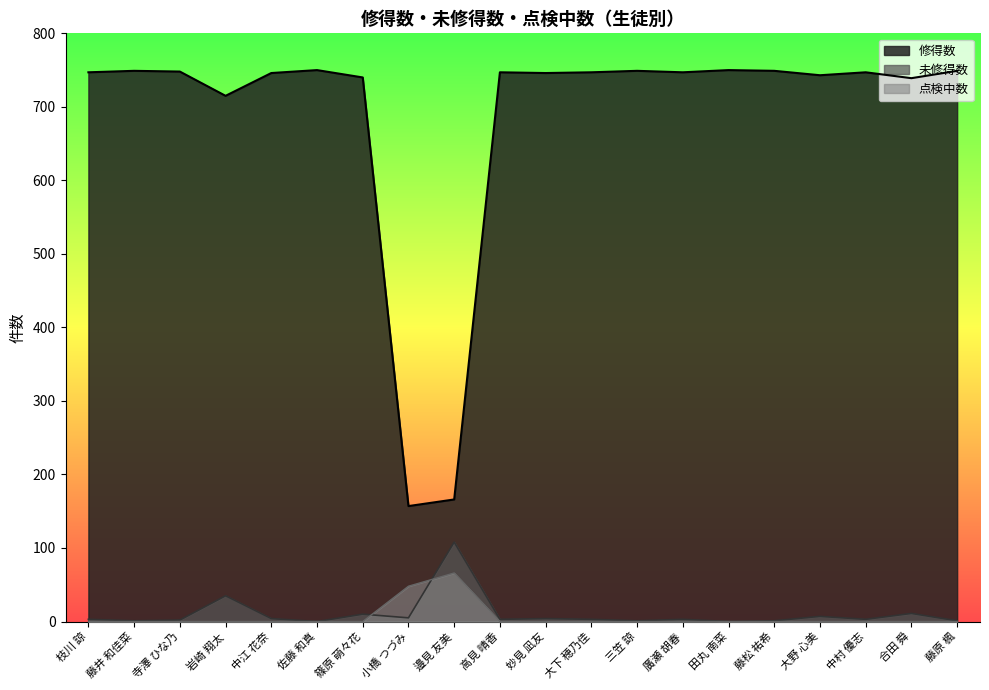

Reading left to right, transcribe all the data shown in this chart.

修得数: 枝川 諒=747	藤井 和佳菜=749	寺澤 ひな乃=748	岩崎 翔太=715	中江 花奈=746	佐藤 和真=750	篠原 萌々花=740	小橋 つづみ=157	邉見 友美=166	高見 晴香=747	妙見 凪友=746	大下 穂乃佳=747	三笠 諒=749	廣瀬 胡春=747	田丸 南菜=750	藤松 祐希=749	大野 心美=743	中村 優志=747	合田 舜=739	藤原 楓=749
未修得数: 枝川 諒=3	藤井 和佳菜=1	寺澤 ひな乃=2	岩崎 翔太=35	中江 花奈=4	佐藤 和真=0	篠原 萌々花=10	小橋 つづみ=5	邉見 友美=108	高見 晴香=3	妙見 凪友=4	大下 穂乃佳=3	三笠 諒=1	廣瀬 胡春=3	田丸 南菜=0	藤松 祐希=1	大野 心美=7	中村 優志=3	合田 舜=11	藤原 楓=1
点検中数: 枝川 諒=0	藤井 和佳菜=0	寺澤 ひな乃=0	岩崎 翔太=0	中江 花奈=0	佐藤 和真=0	篠原 萌々花=0	小橋 つづみ=48	邉見 友美=66	高見 晴香=0	妙見 凪友=0	大下 穂乃佳=0	三笠 諒=0	廣瀬 胡春=0	田丸 南菜=0	藤松 祐希=0	大野 心美=0	中村 優志=0	合田 舜=0	藤原 楓=0